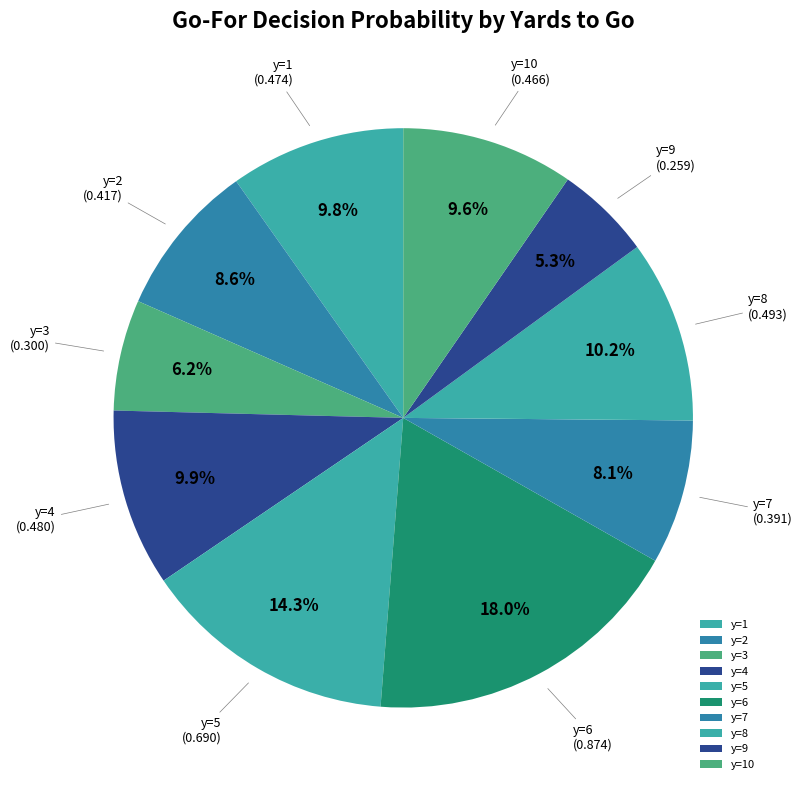

To the nearest percent, what percentage of the pie is y=5?

14%